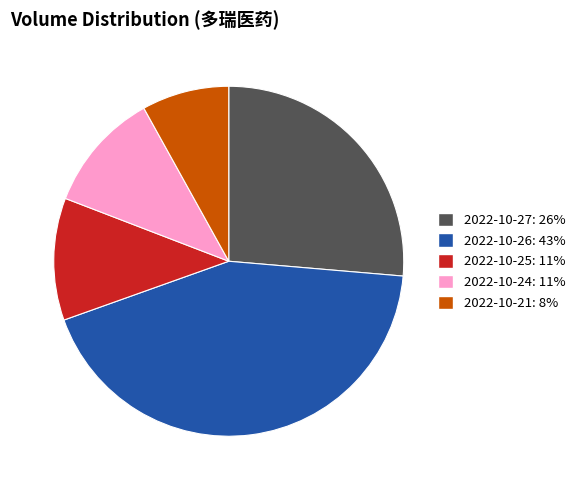

Between 2022-10-27 and 2022-10-24, which is larger?

2022-10-27